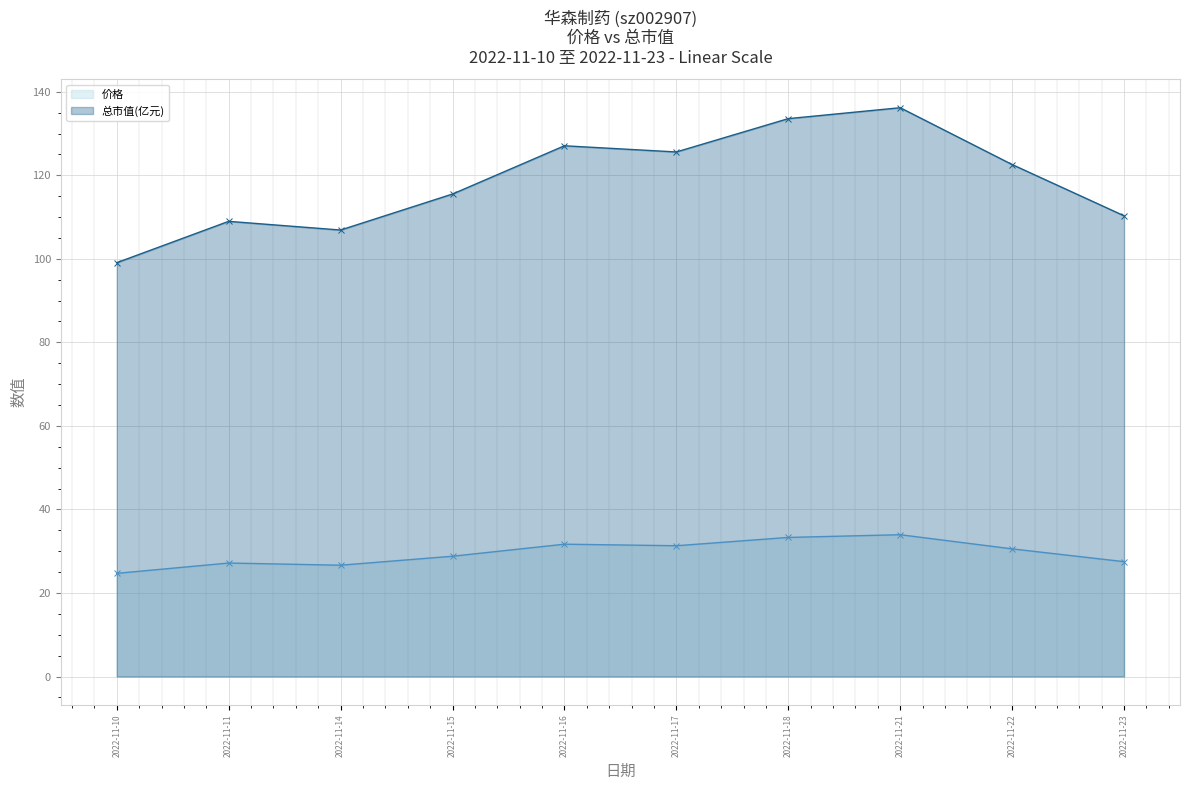

At 2022-11-22, list the series in order from largest to smallest.

总市值(亿元), 价格